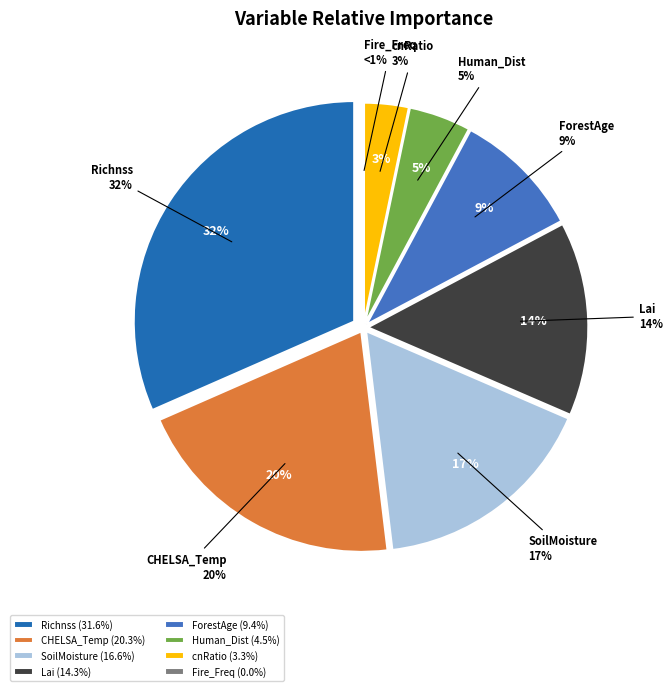

Combined, do Lai and CHELSA_Annual_Mean_Temperature account for over 50%?

No